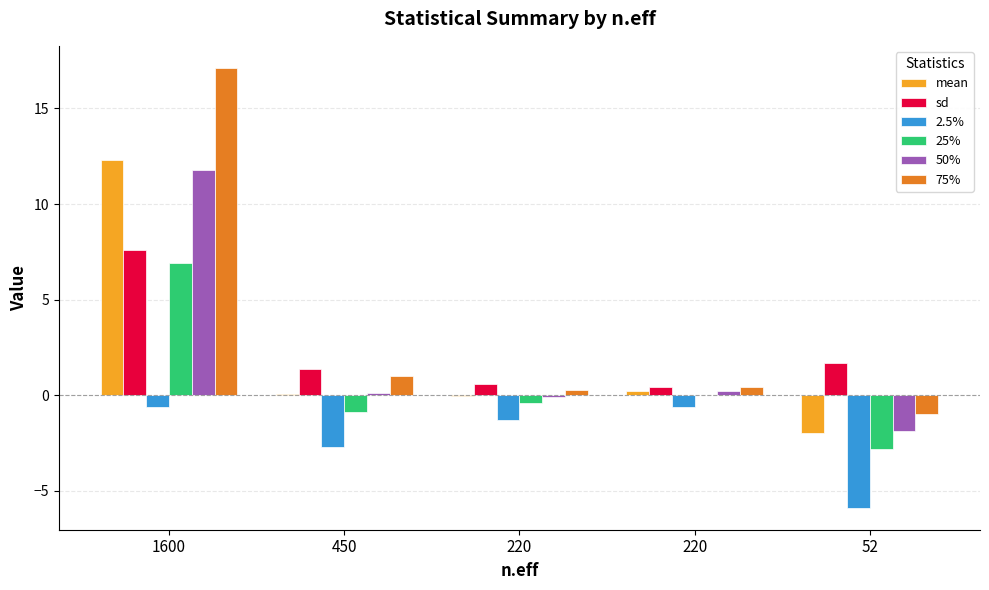

Does the chart contain stacked bars?

No